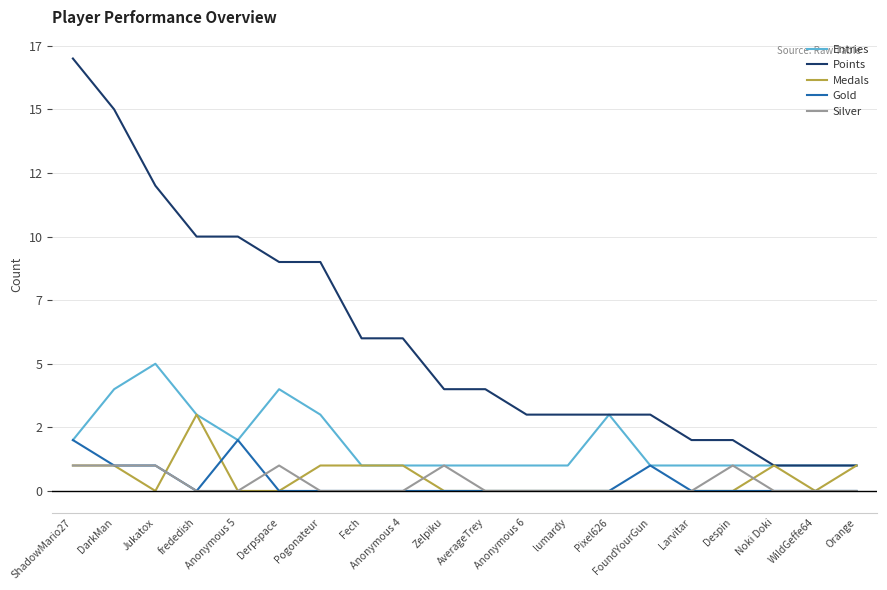

At how many categories does at least one series exceed 7?

7